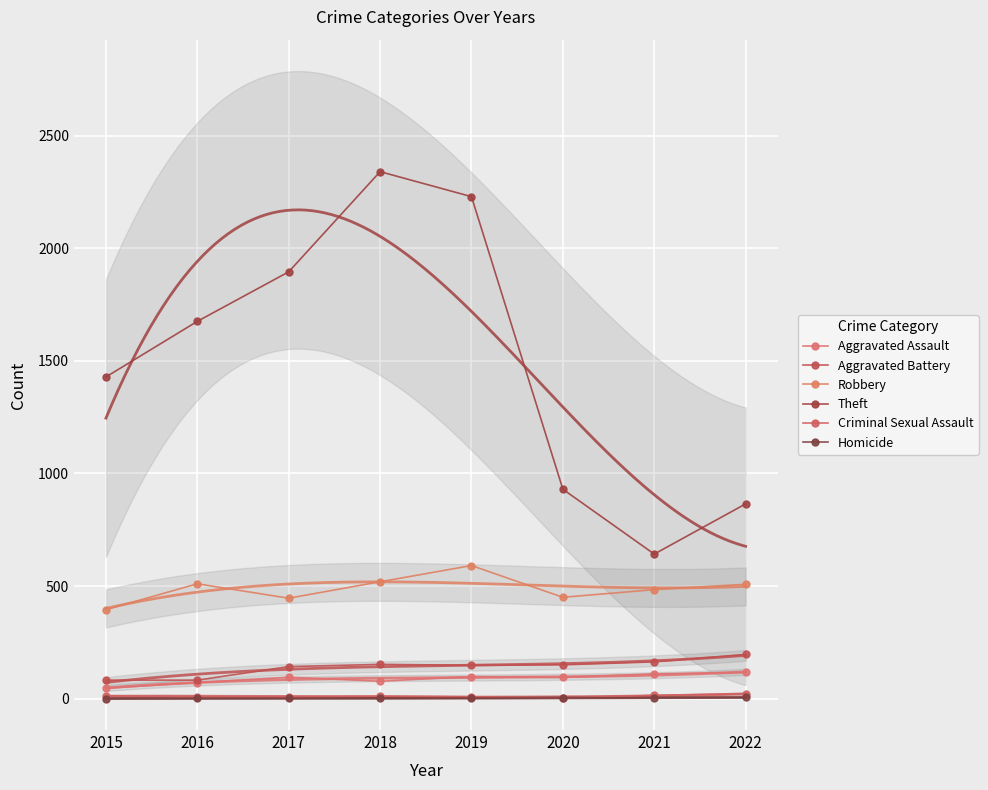

Count the number of data series in this chart.

6